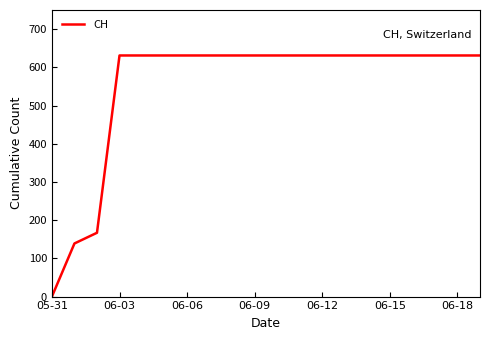

What is the greatest value displayed?

631